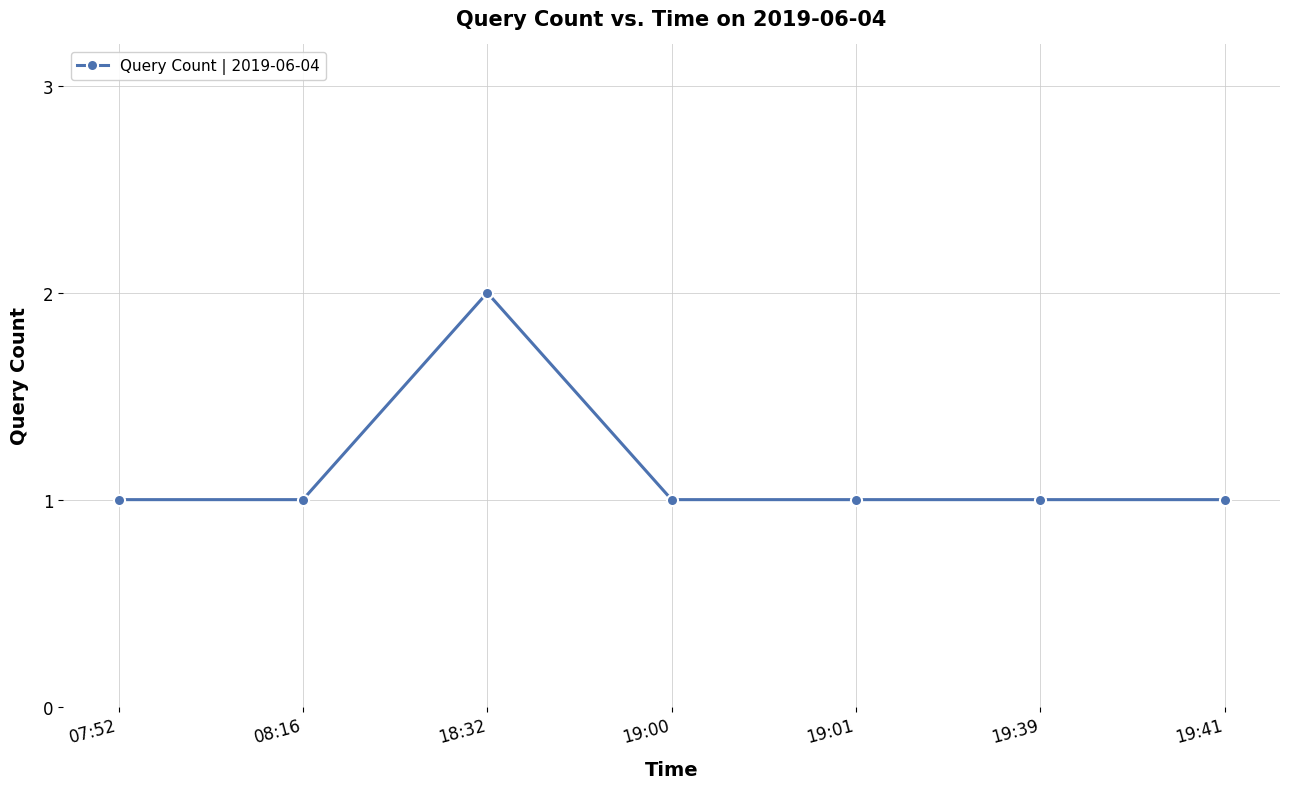

What is the smallest value displayed?

1